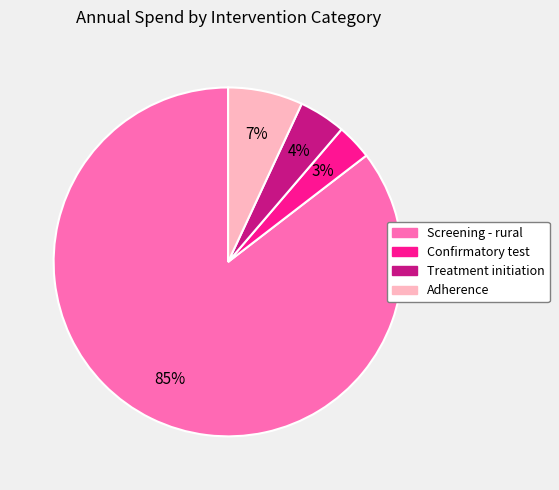

What percentage is the Confirmatory test slice, to the nearest percent?

3%